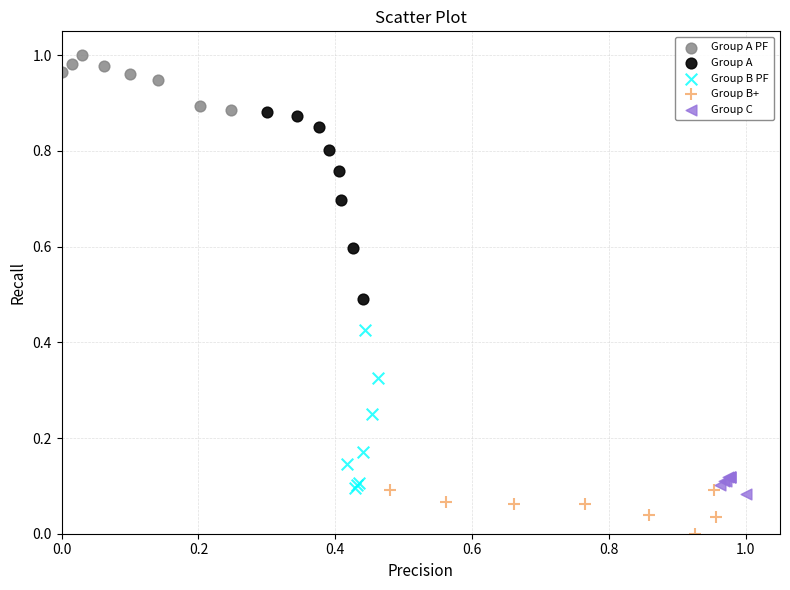

Which series contains the highest Y value?

Group A PF